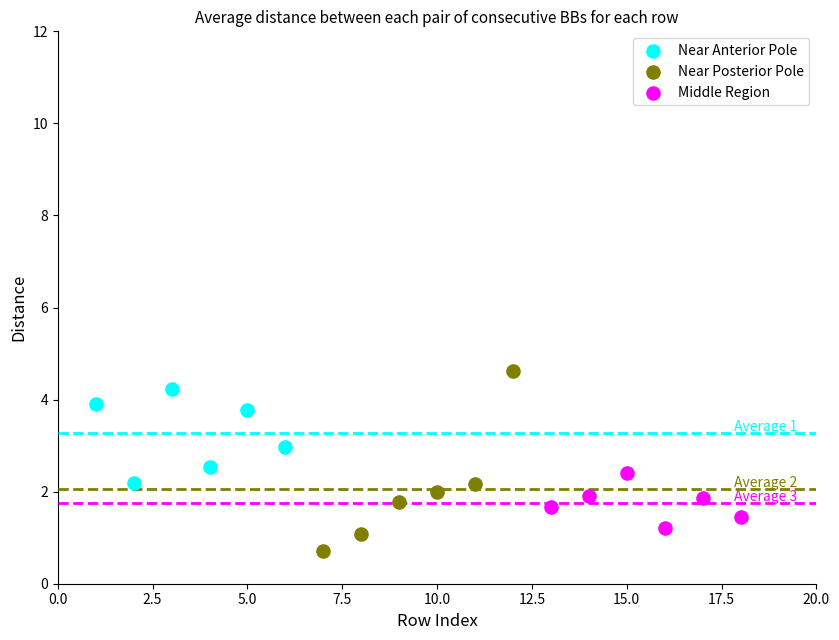

Which series contains the lowest Y value?

Near Posterior Pole